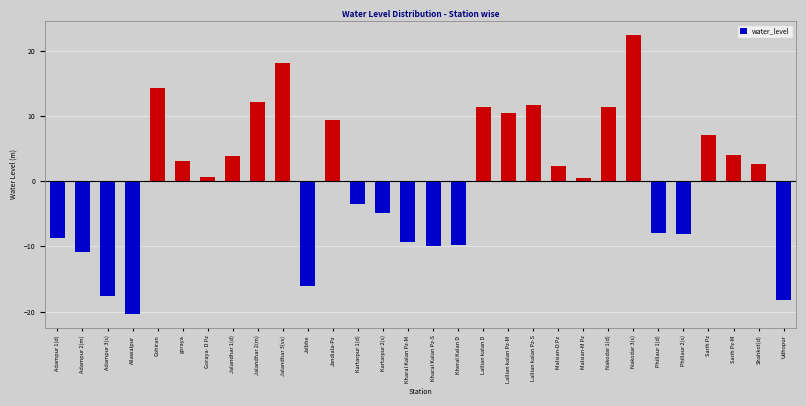

Is it true that the value at Kharal Kalan Pz-S is -5.3?

False